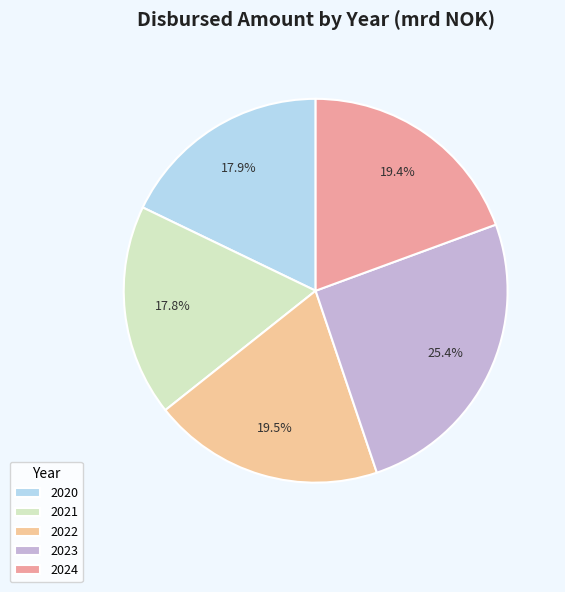

How much of the chart is everything except 2020?

82.1%